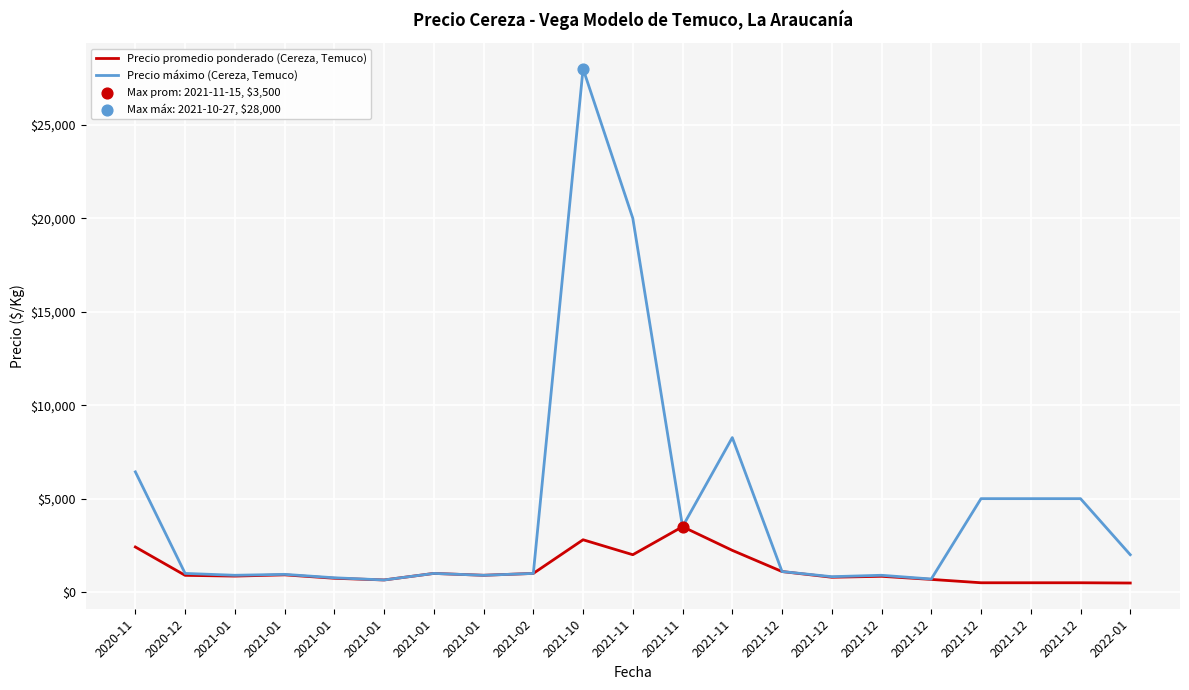

Which series has the largest total across all categories?

Precio máximo (Cereza, Temuco)